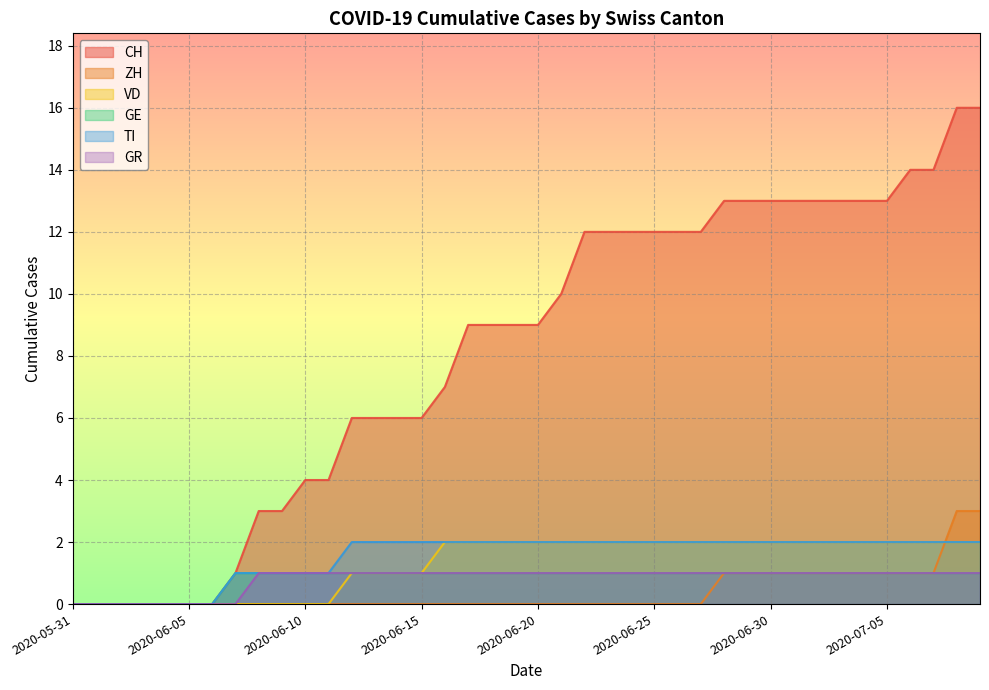

What is the value of the TI point at the 34th from the left?

2